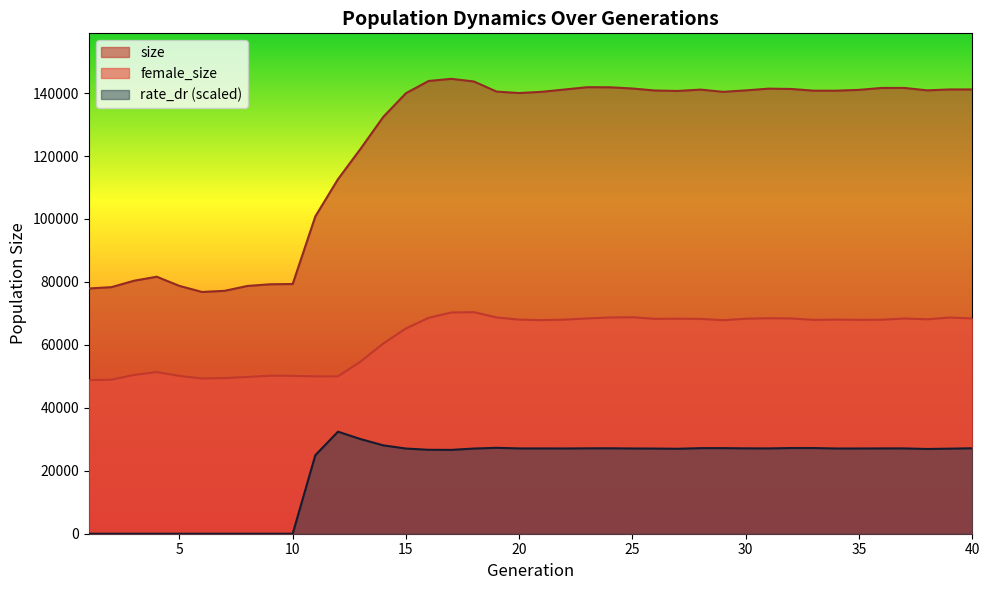

What is the approximate value of female_size at 12?

50006.0